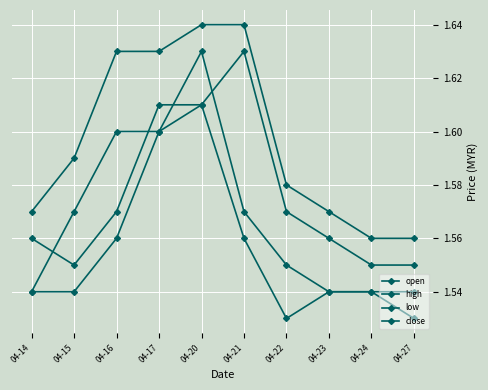

How many lines are shown in the chart?

4